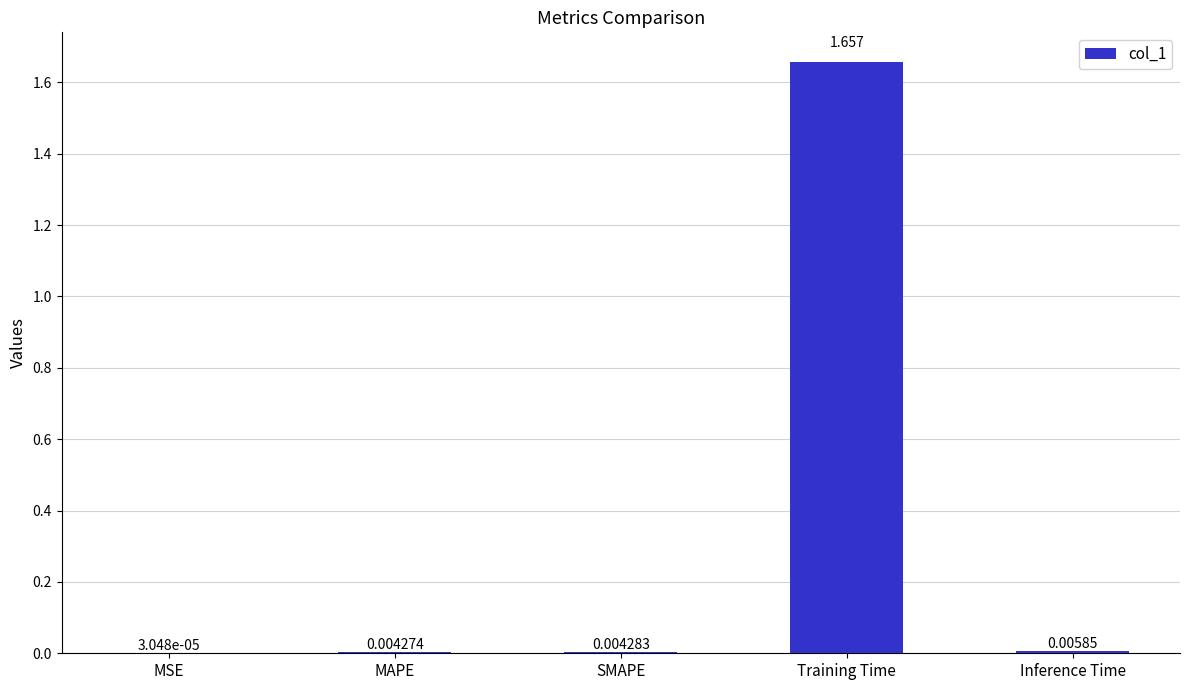

Which label corresponds to the largest value in the chart?

Training Time